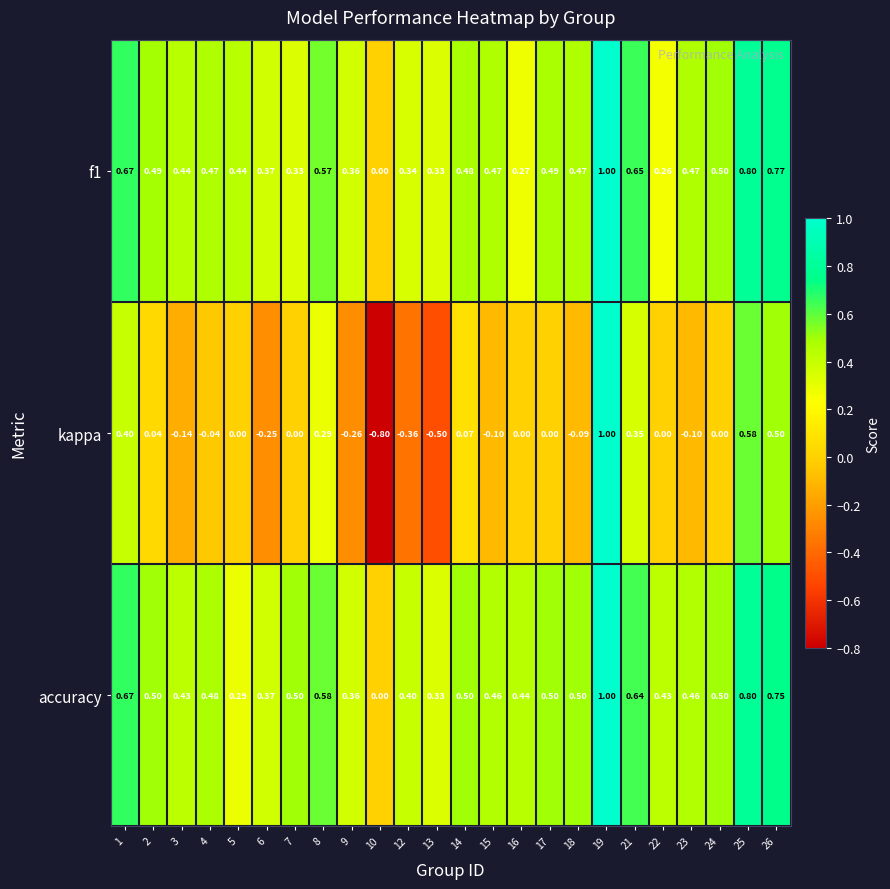

Which series has the widest spread of values?

kappa